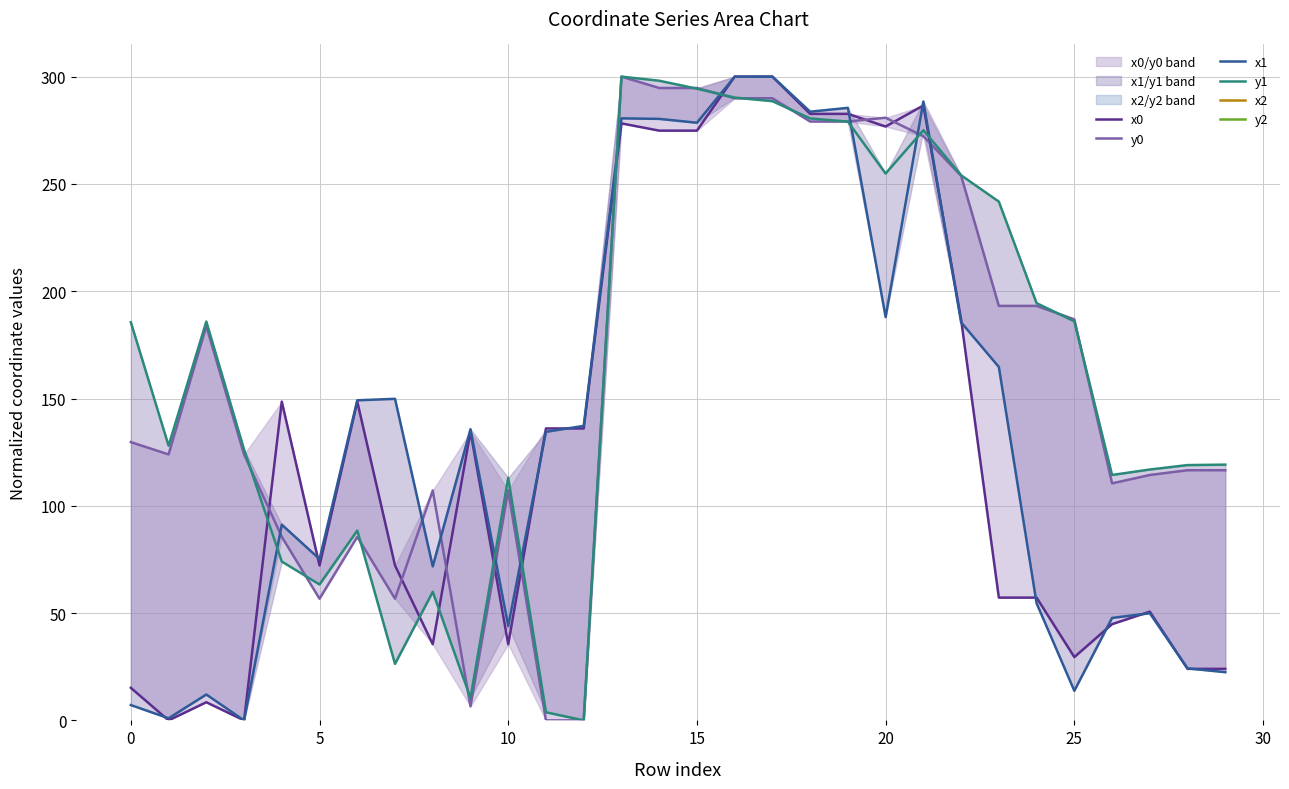

In y1, how many points are higher than both neighbors (excluding endpoints)?

6